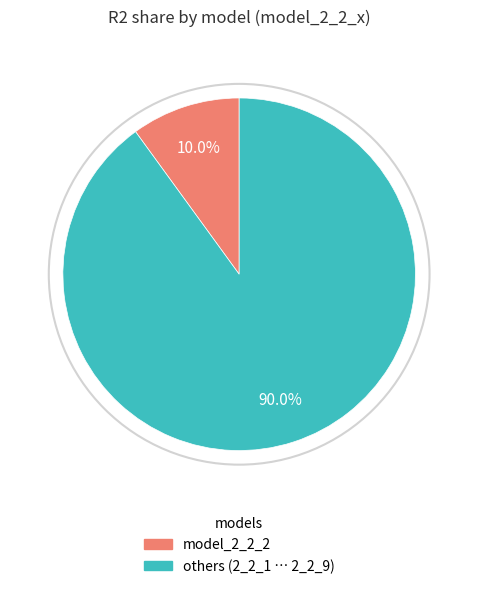

How many slices are in this pie chart?

2